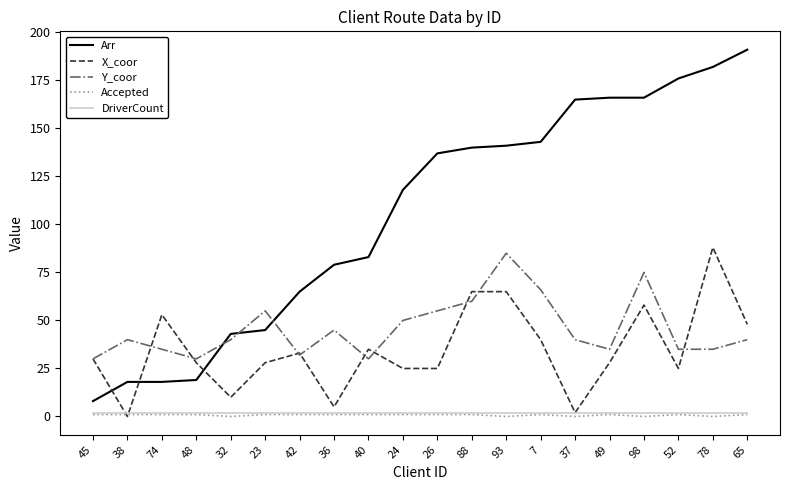

Where do X_coor and DriverCount first cross each other?

45 and 38